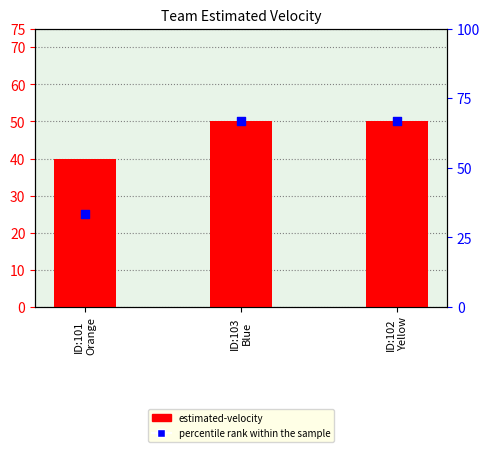

Which series contains the highest Y value?

percentile rank within the sample